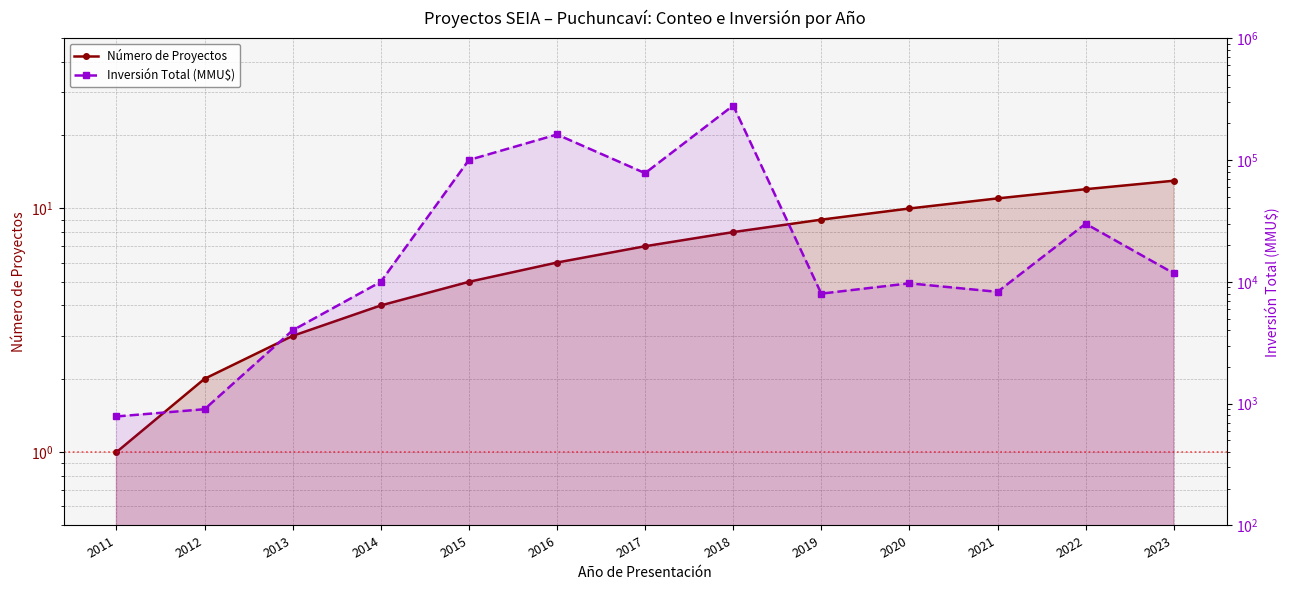

True or false: Inversión Total (MMU$) and Número de Proyectos intersect in this chart.

False